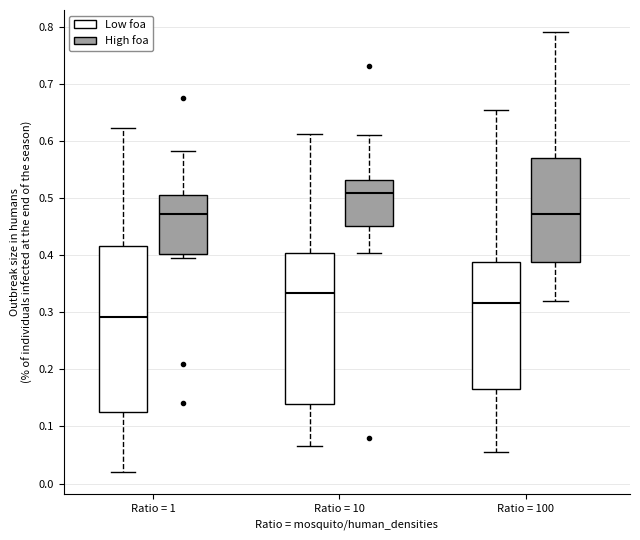

Reading left to right, transcribe this box plot: for each box, give where its median line is, the range the box spans, and where its two whiskers end, as read against the y-axis. The values are not printed on the chart, so give them approximately, as read against the axis.

Ratio = 1 (Low foa): median 0.29, box 0.13 to 0.42, whiskers 0.02 to 0.62
Ratio = 1 (High foa): median 0.47, box 0.40 to 0.51, whiskers 0.40 (just below the box's lower edge) to 0.58
Ratio = 10 (Low foa): median 0.33, box 0.14 to 0.40, whiskers 0.07 to 0.61
Ratio = 10 (High foa): median 0.51, box 0.45 to 0.53, whiskers 0.40 to 0.61
Ratio = 100 (Low foa): median 0.32, box 0.16 to 0.39, whiskers 0.06 to 0.65
Ratio = 100 (High foa): median 0.47, box 0.39 to 0.57, whiskers 0.32 to 0.79